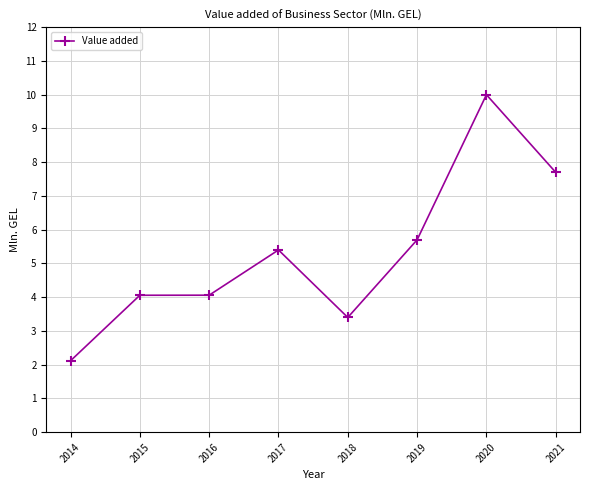

What is the difference between the maximum and minimum values?

7.9